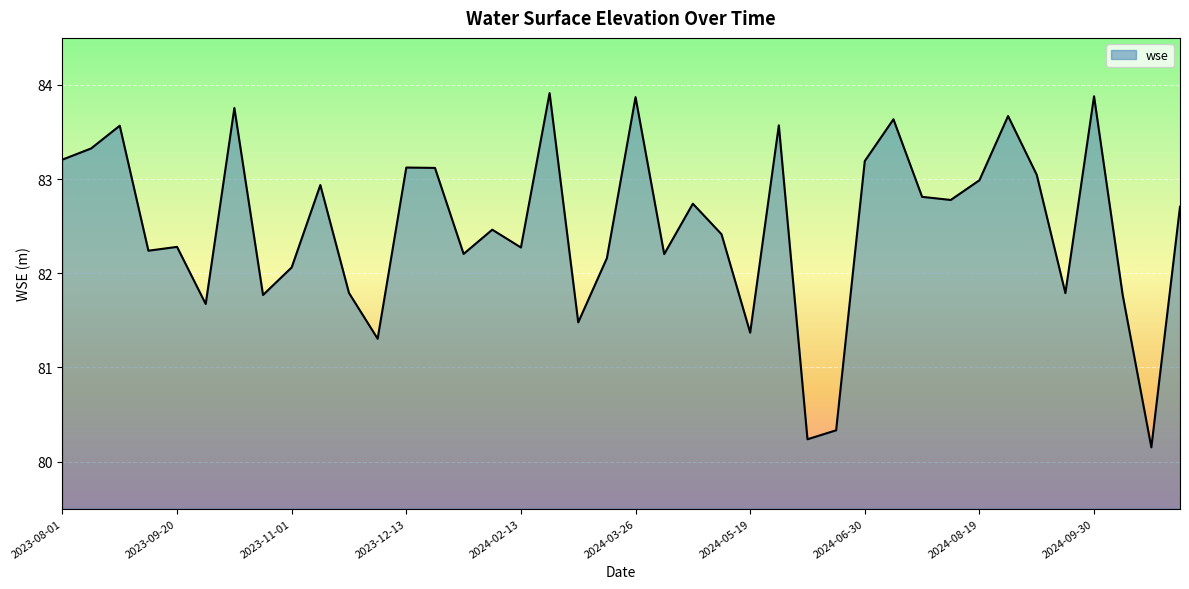

What is the difference between the maximum and minimum values?

3.8